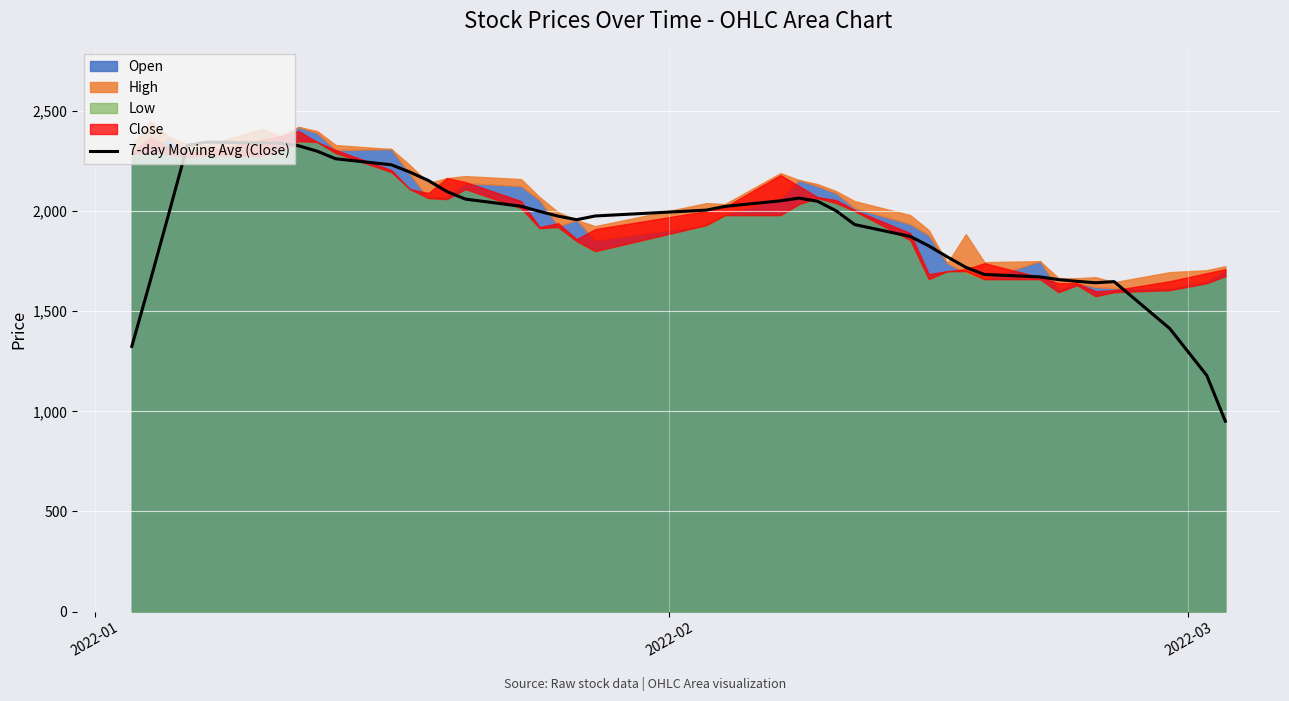

What is the maximum value for 7-day Moving Avg (Close)?

2344.3